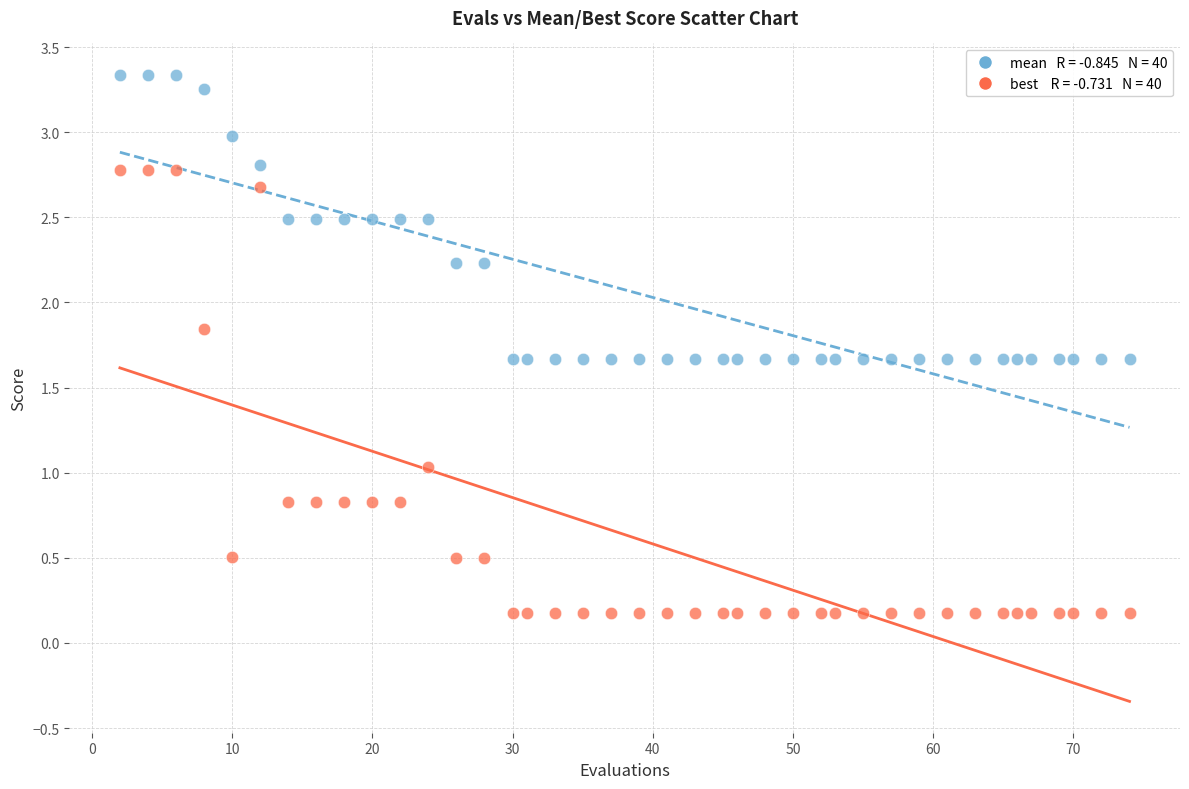

Across all data points, what is the range of Y values (max minus min)?

3.2